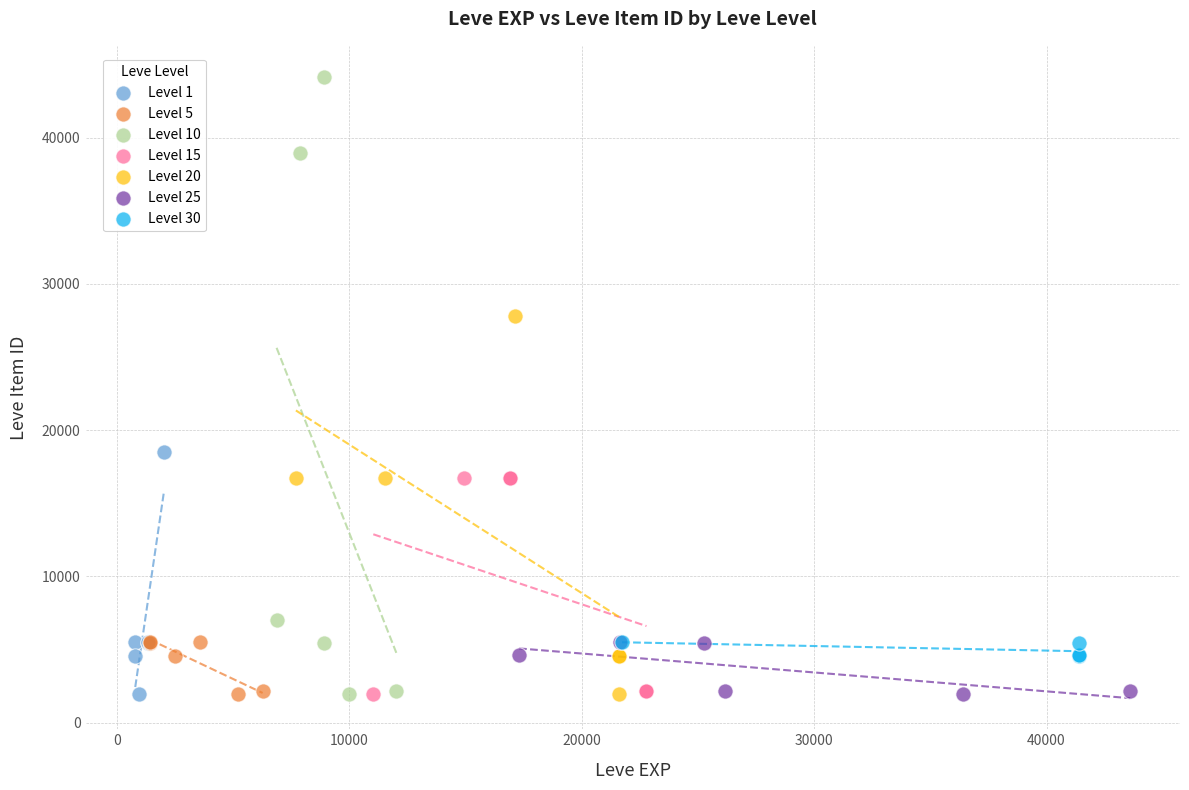

Which series has the widest spread of Y values?

Level 10